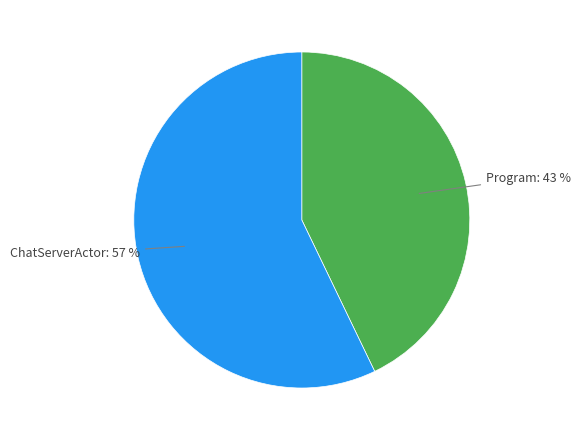

To the nearest percent, what is the average slice percentage?

50%